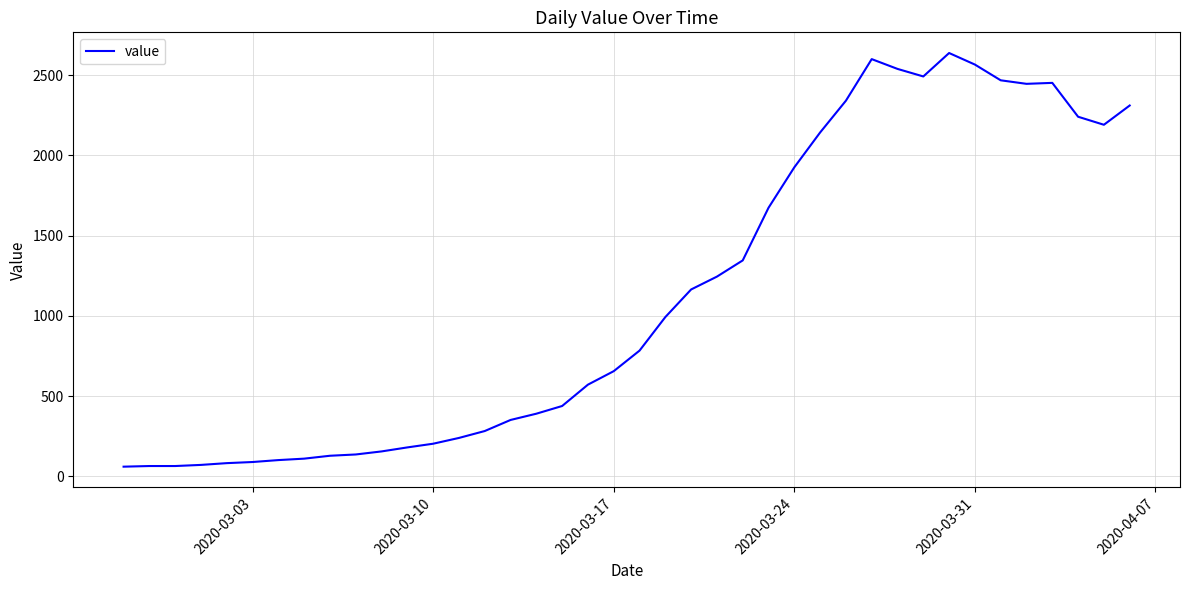

What is the difference between the maximum and minimum values?

2577